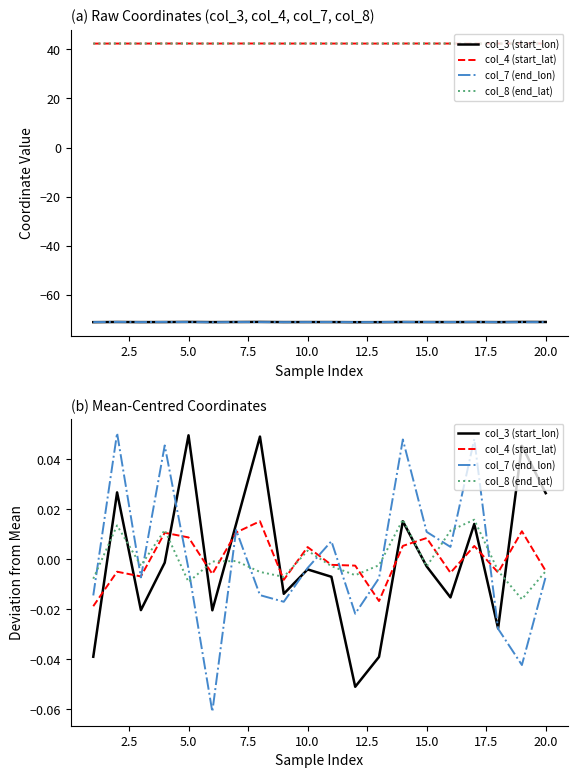

List the series in order of their peak value, lowest first.

col_4 (start_lat), col_8 (end_lat), col_3 (start_lon), col_7 (end_lon)